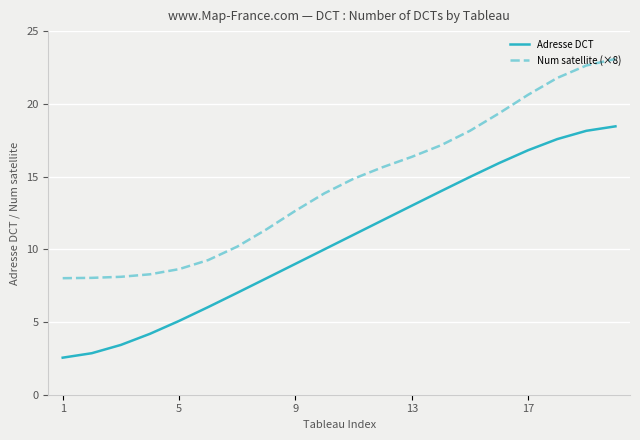

True or false: Num satellite (×8) and Adresse DCT cross at least once.

False